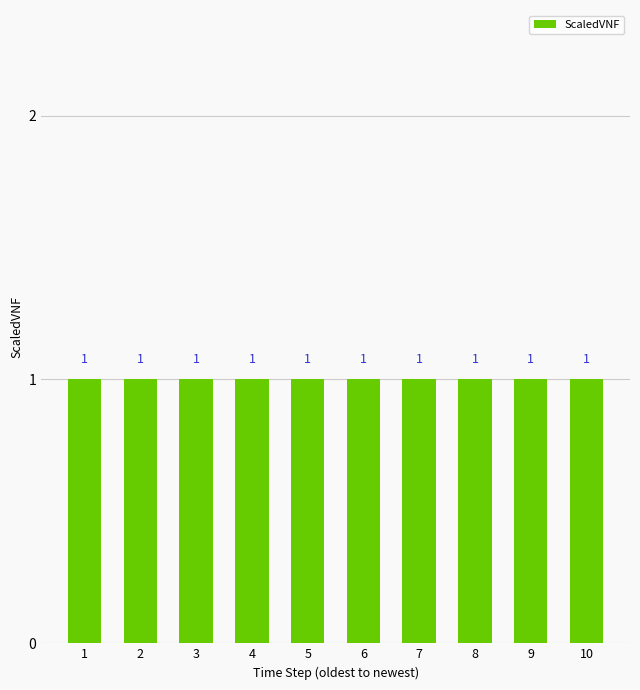

Approximately how many times larger is the value at 6 compared to 5?

1.0